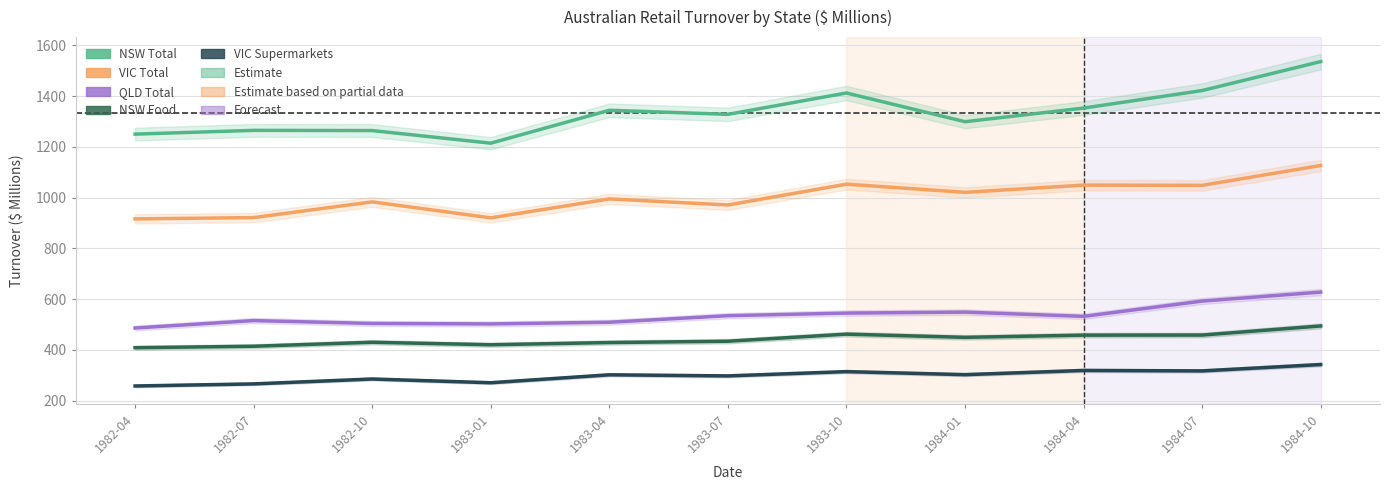

True or false: VIC Supermarkets has more than 2 points higher than both neighbors.

True